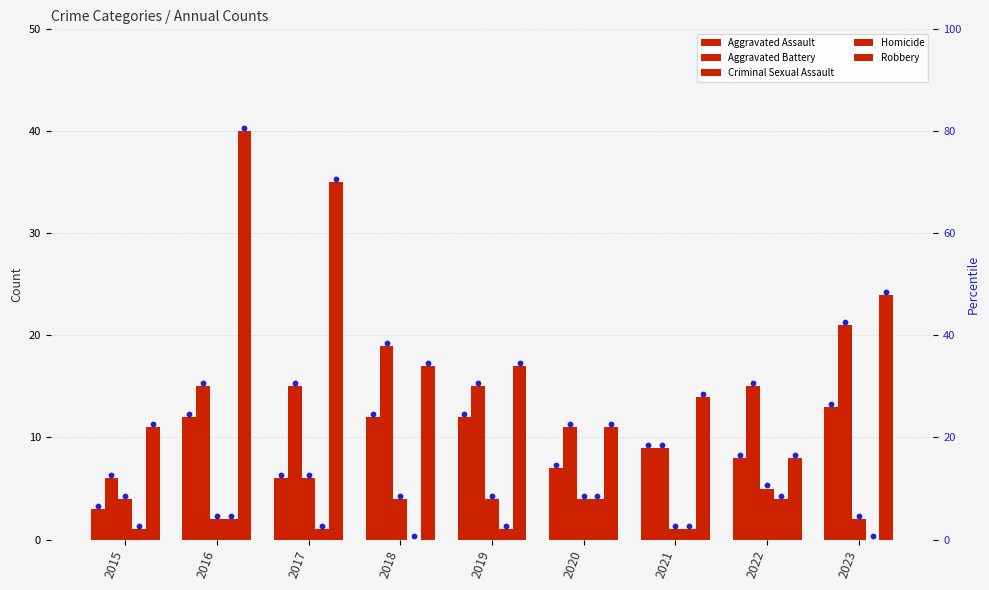

Which series contains the lowest Y value?

Homicide